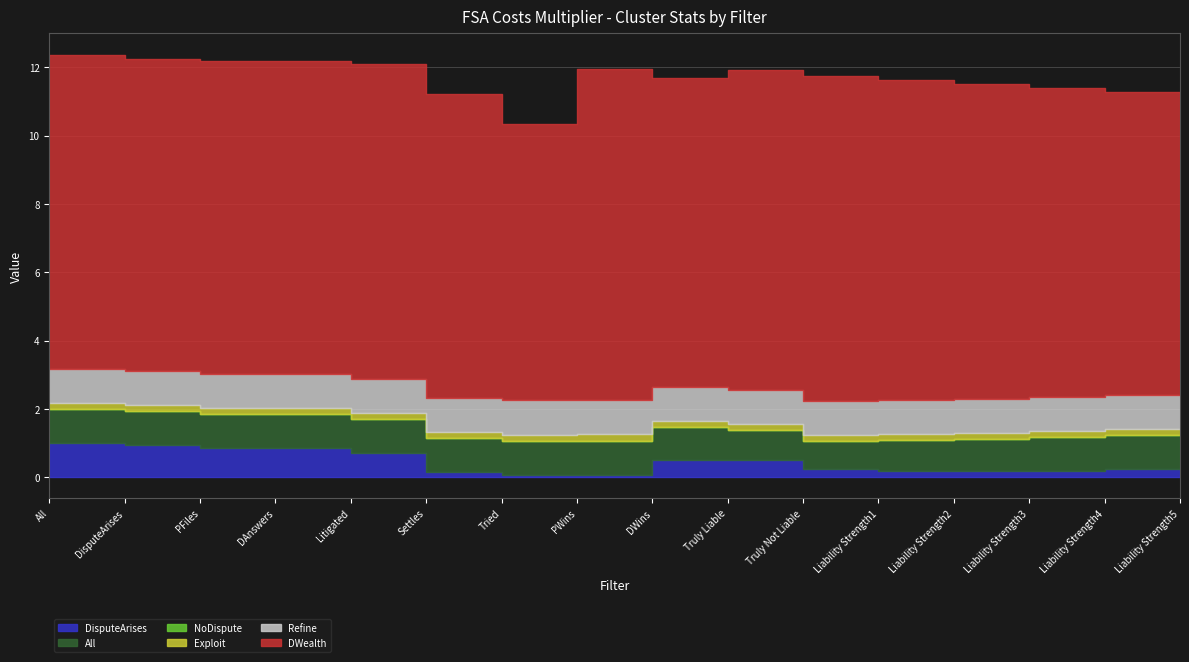

What is the label of the 13th point from the left?

Liability Strength2